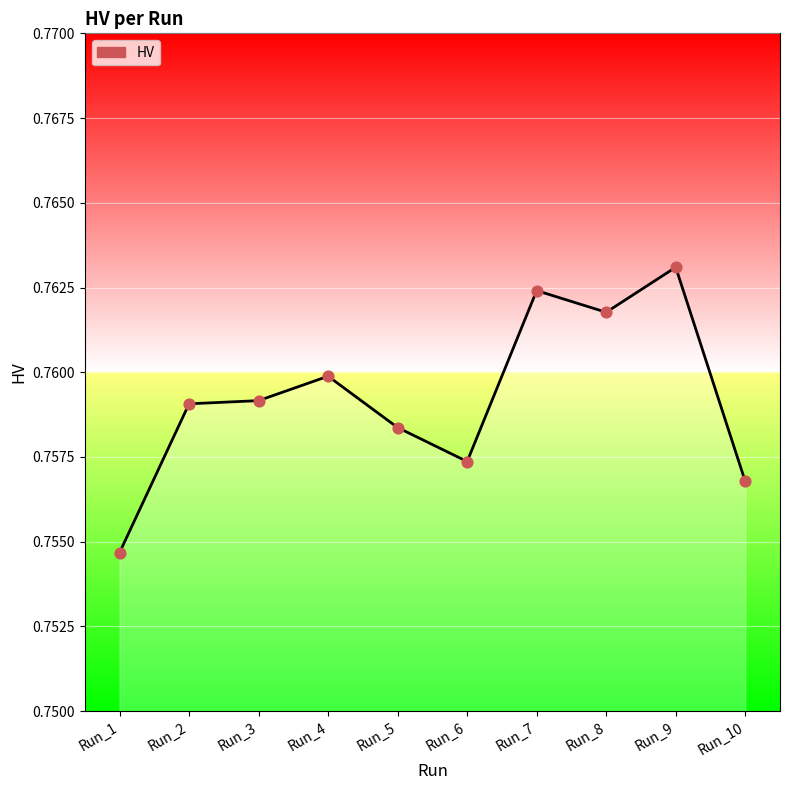

Which has a higher value, Run_5 or Run_8?

Run_8